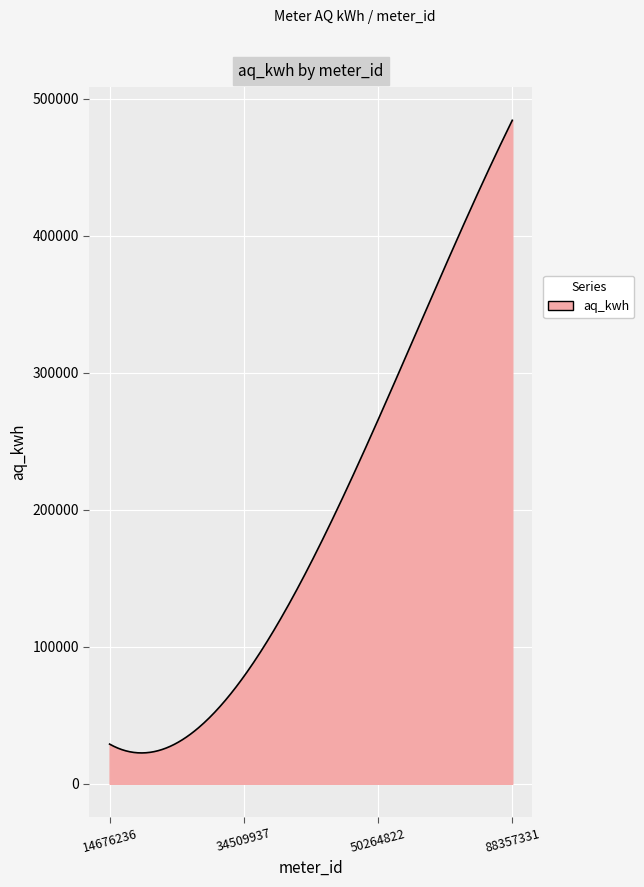

What is the difference between the maximum and minimum values?

461866.8